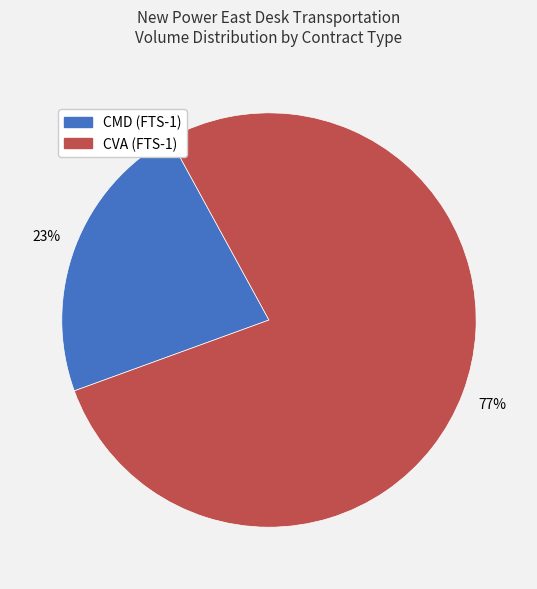

Is there any slice that represents more than half of the pie?

Yes